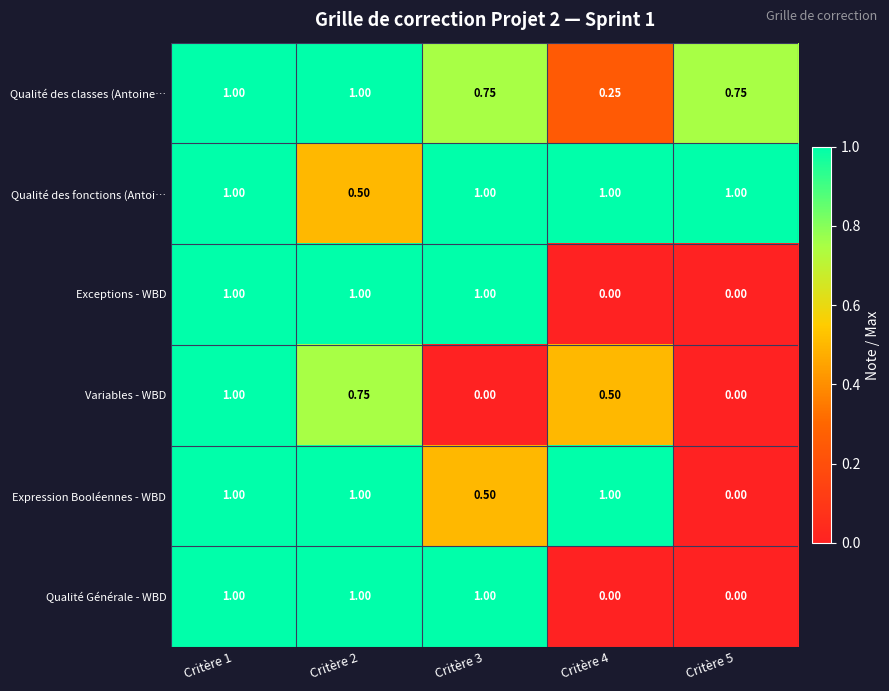

What is the maximum value shown in the chart?

1.0